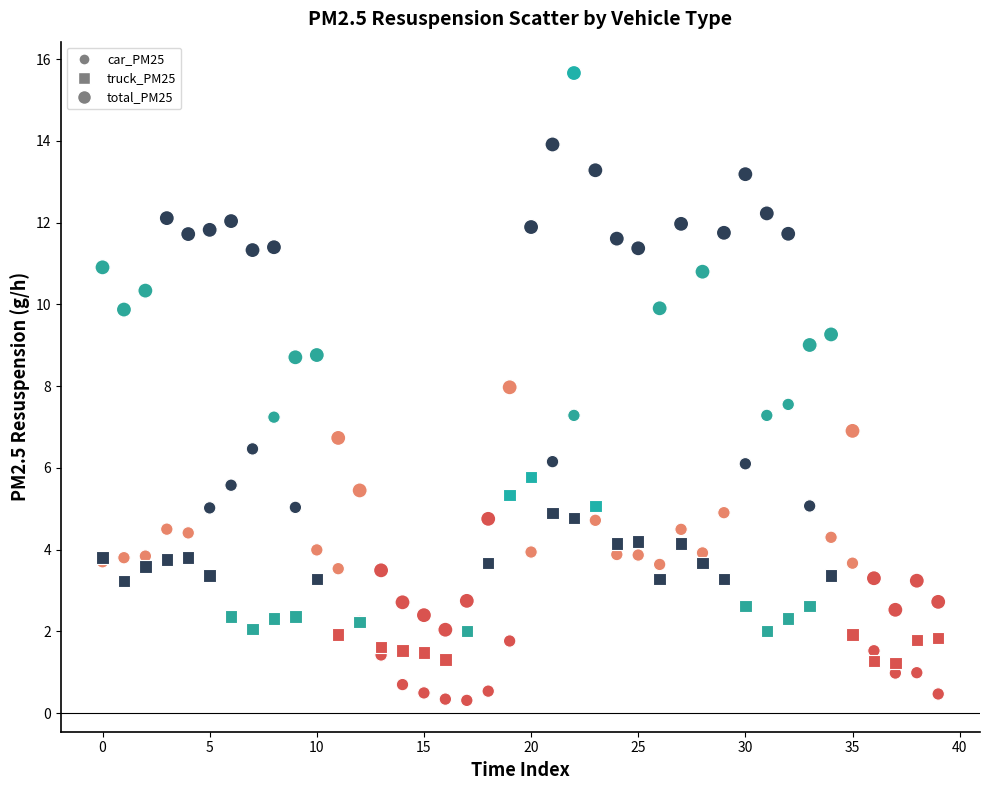

Which series reaches the minimum Y coordinate?

car_PM25